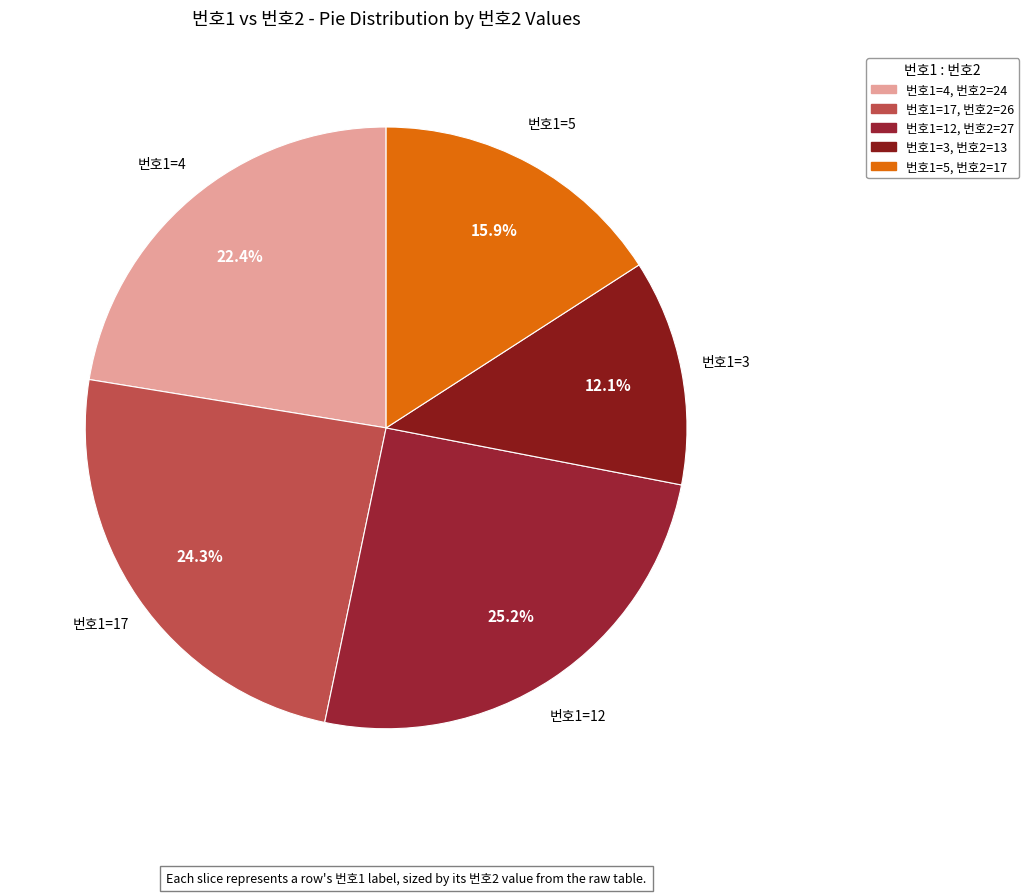

Count the number of slices in the pie.

5